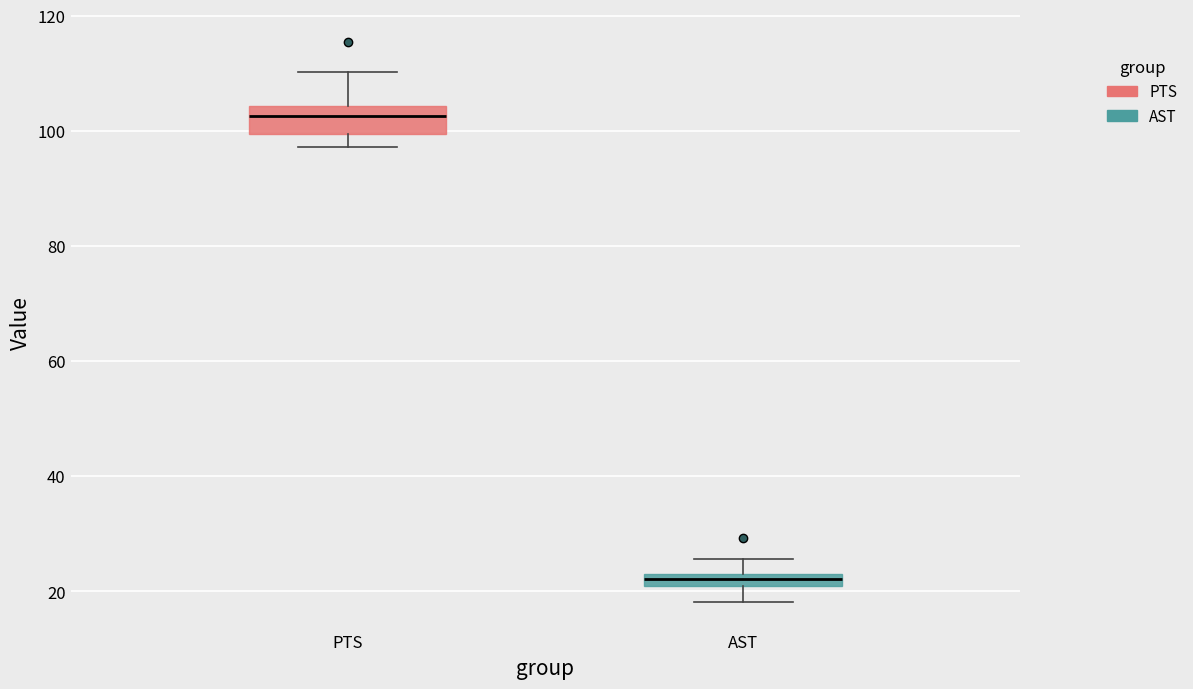

Where does the median line of the box for PTS sit on the y-axis? The values are not printed on the chart, so give them approximately, as read against the axis.

102